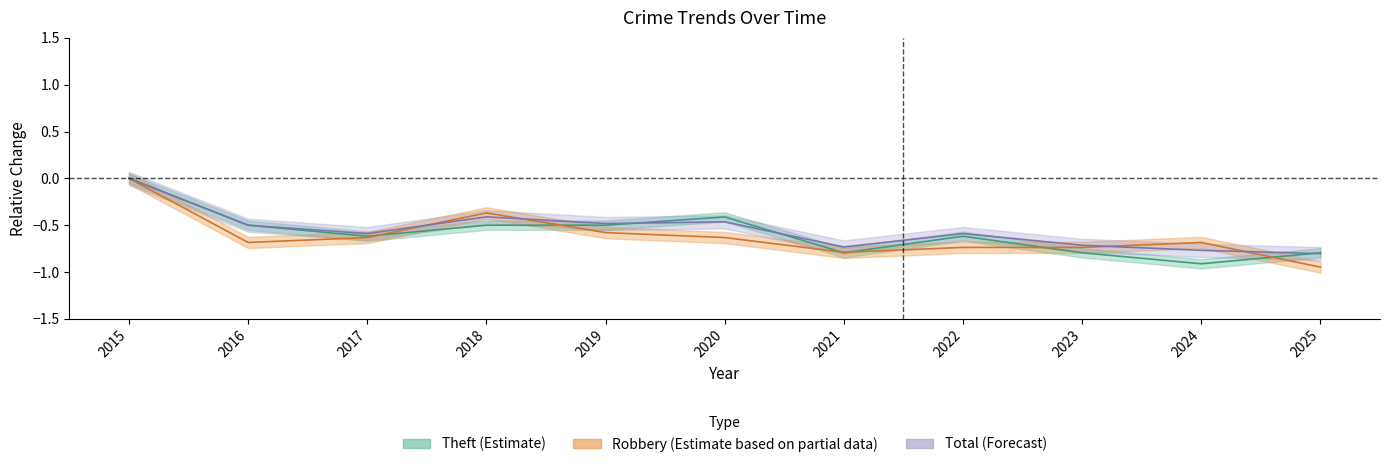

Reading left to right, extract all data points from this chart.

Robbery: 2015=0.0	2016=-0.7	2017=-0.6	2018=-0.4	2019=-0.6	2020=-0.6	2021=-0.8	2022=-0.7	2023=-0.7	2024=-0.7	2025=-0.9
Theft: 2015=0.0	2016=-0.5	2017=-0.6	2018=-0.5	2019=-0.5	2020=-0.4	2021=-0.8	2022=-0.6	2023=-0.8	2024=-0.9	2025=-0.8
Total: 2015=0.0	2016=-0.5	2017=-0.6	2018=-0.4	2019=-0.5	2020=-0.5	2021=-0.7	2022=-0.6	2023=-0.7	2024=-0.8	2025=-0.8